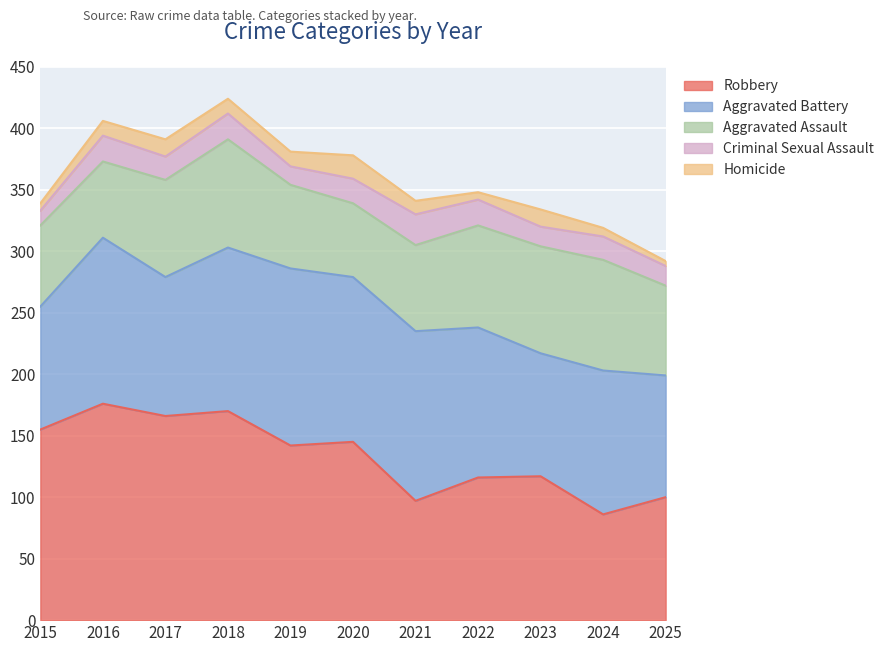

Rank the categories by Homicide value from lowest to highest.

2025, 2015, 2022, 2024, 2021, 2016, 2018, 2019, 2017, 2023, 2020